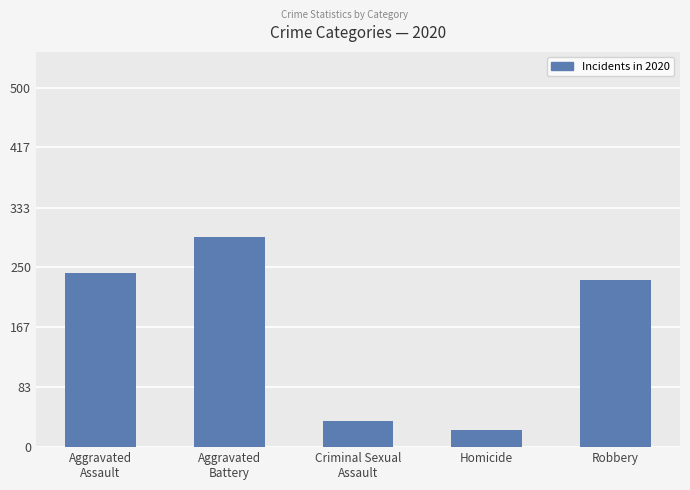

Is it true that the value at Homicide is 24?

True